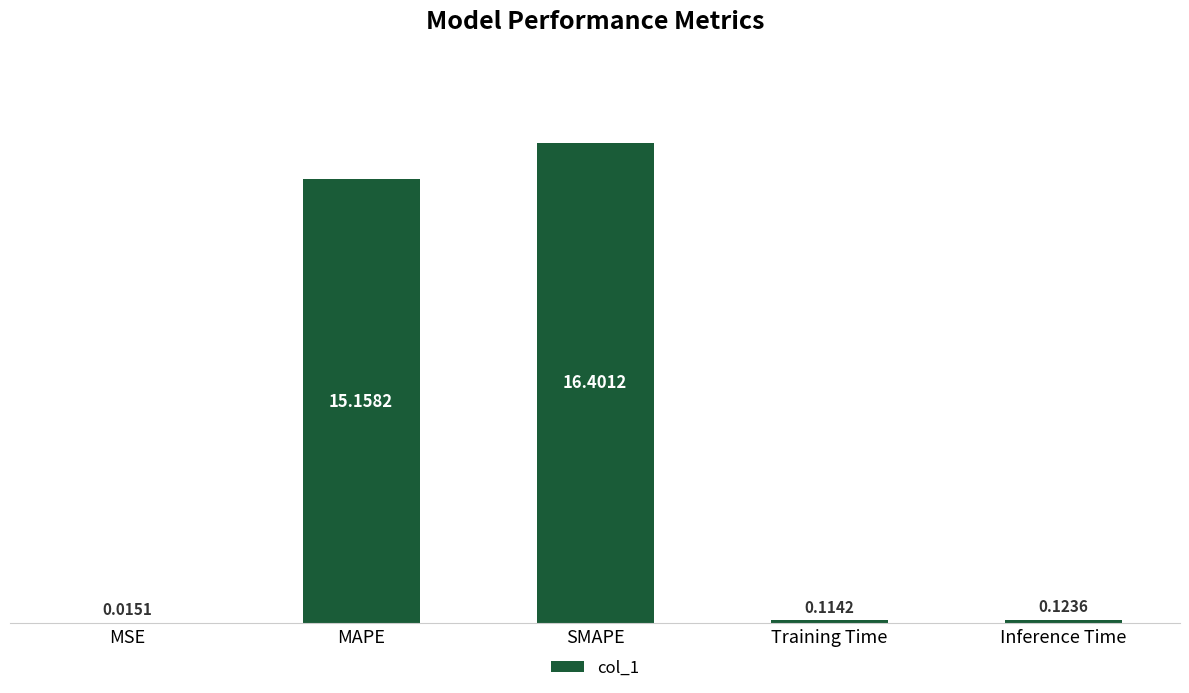

What is the sum of the values at MAPE and SMAPE?

31.6